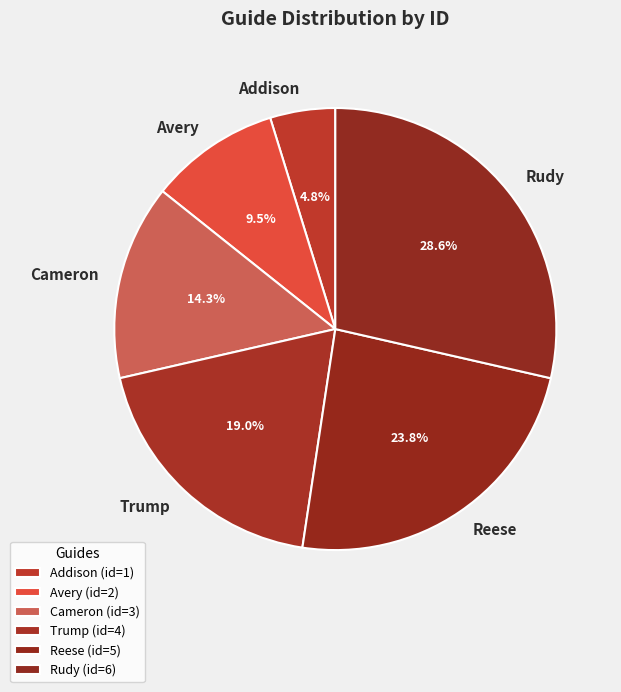

Which has a higher value, Reese or Rudy?

Rudy